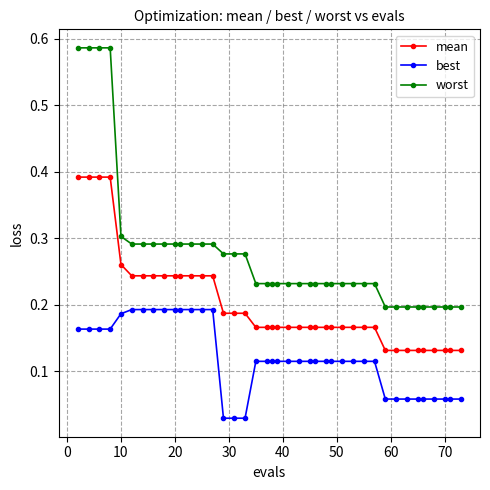

Which series has the widest spread of values?

worst